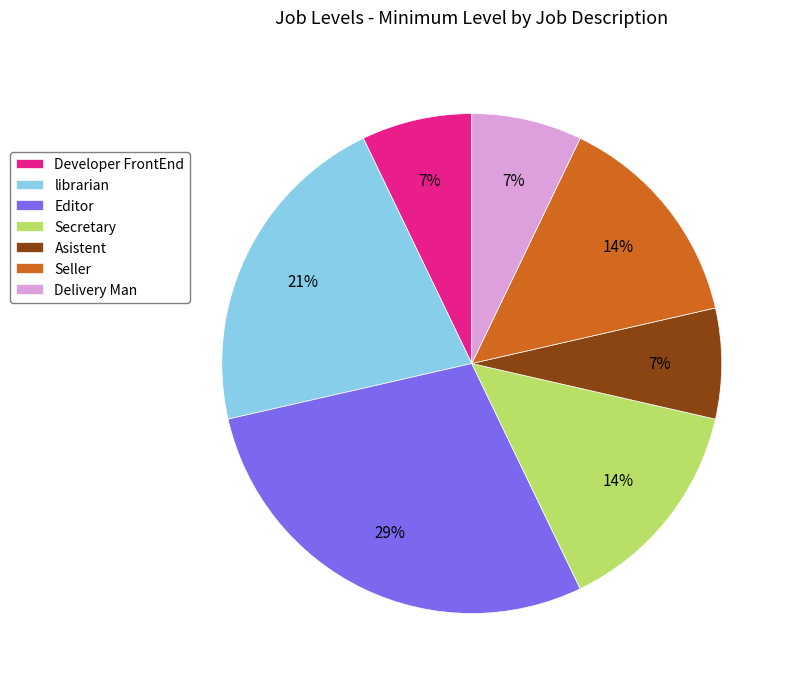

To the nearest percent, what is the difference between the Developer FrontEnd and librarian slice percentages?

14%